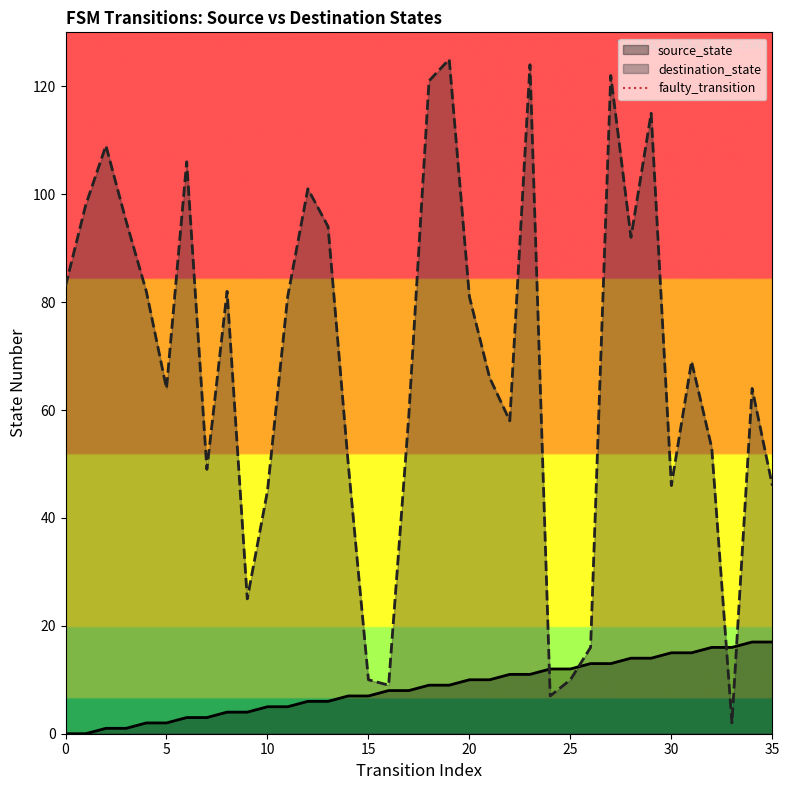

Between 5 and 0, which is larger?

5